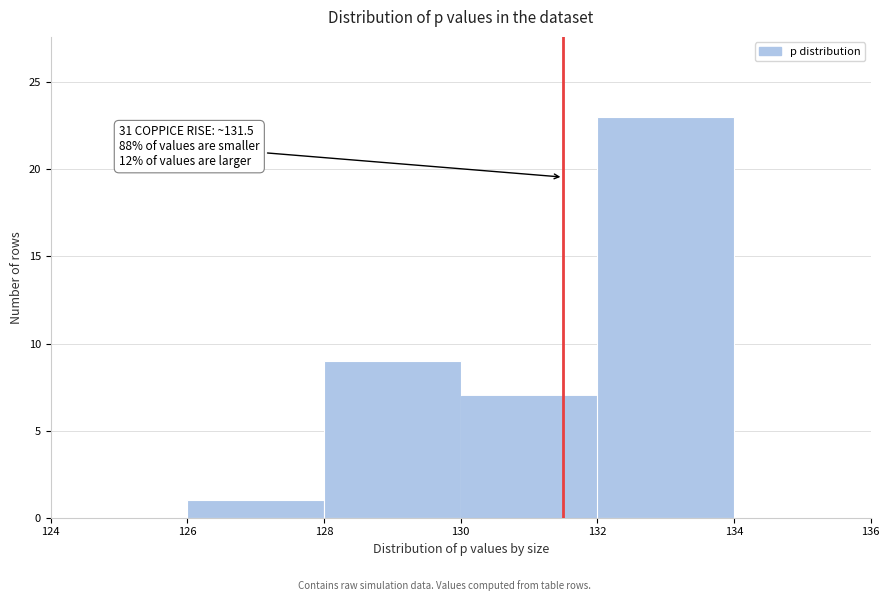

Over which range of the x-axis is the bar tallest?

132 to 134